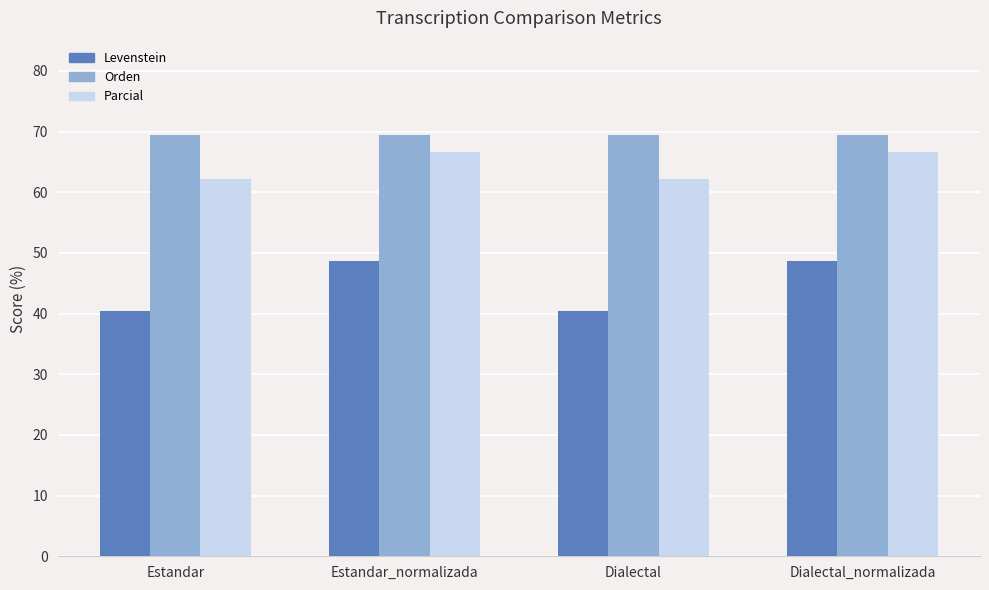

Is the value of Parcial at Dialectal greater than the value of Levenstein at Estandar_normalizada?

Yes